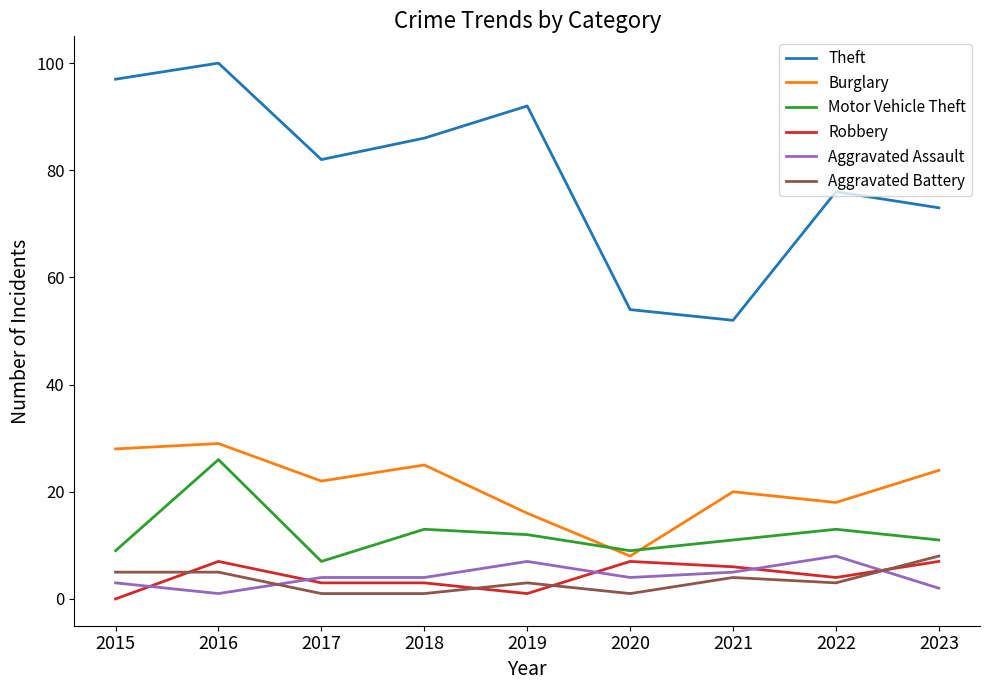

What is the lowest value of the Motor Vehicle Theft series?

7